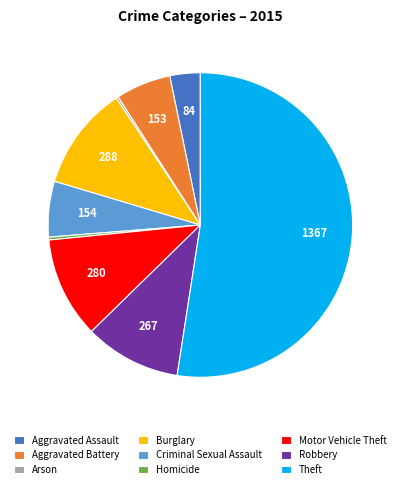

Do Criminal Sexual Assault and Homicide together represent more than half of the pie?

No